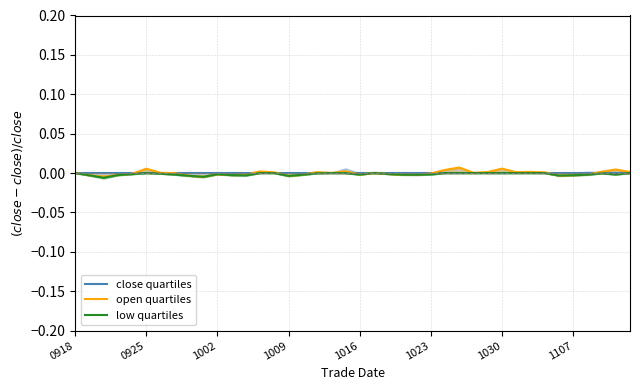

What position from the left is 32?

33